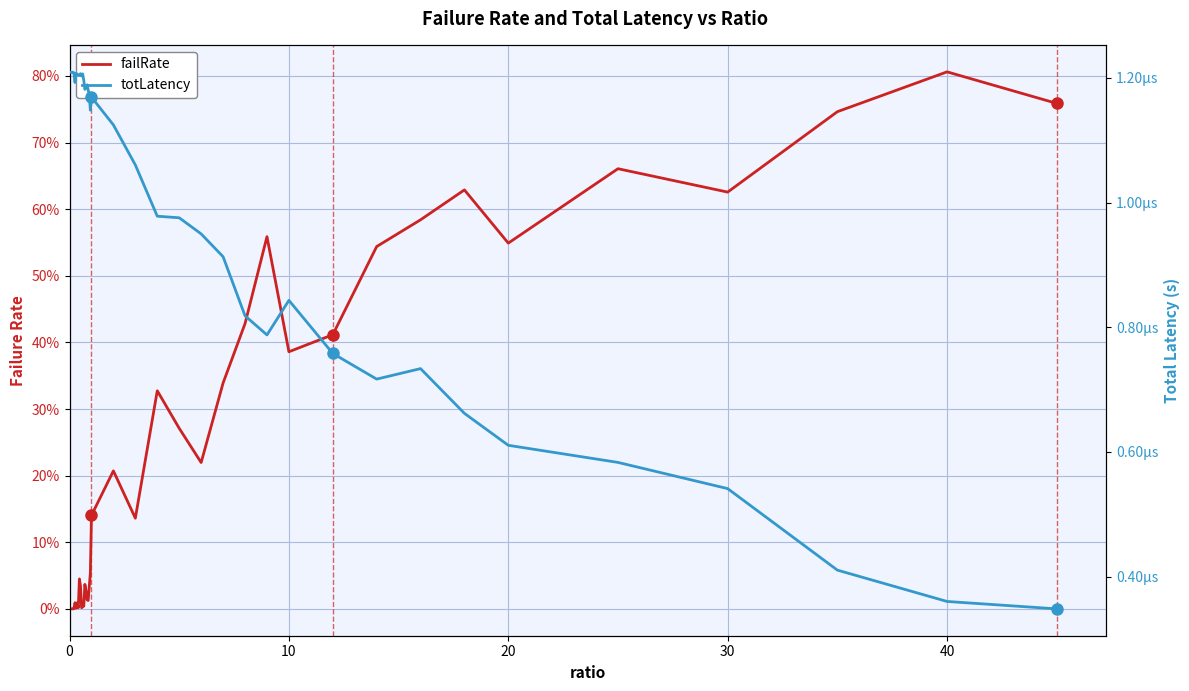

The value of totLatency at 40 is 0.0. True or false?

False